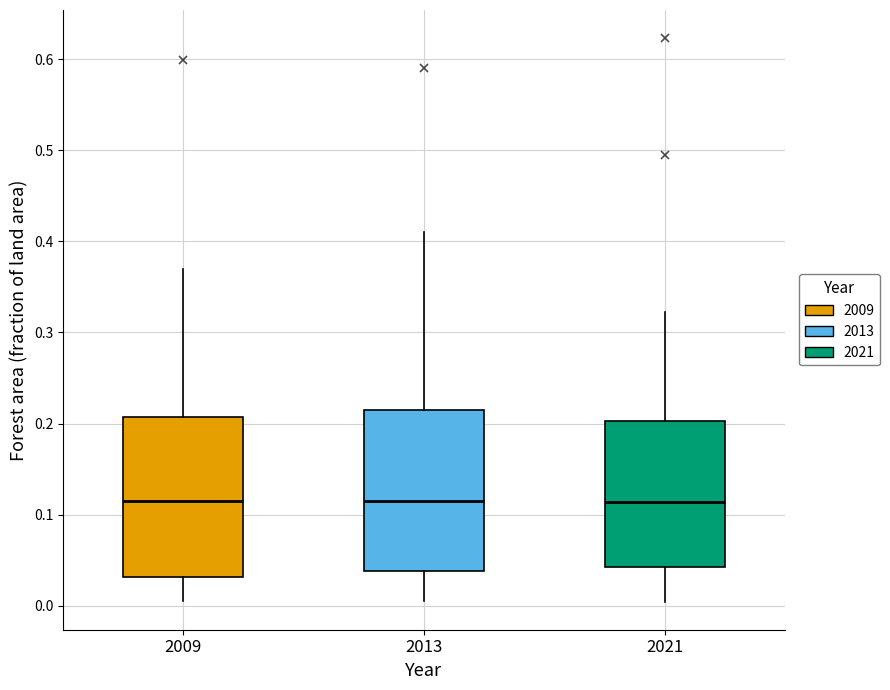

Reading left to right, read every box against the y-axis: the position of its median line, the range the box covers, and the ends of its whiskers. The values are not printed on the chart, so give them approximately, as read against the axis.

2009: median 0.12, box 0.03 to 0.21, whiskers 0.01 to 0.37
2013: median 0.12, box 0.04 to 0.21, whiskers 0.00 to 0.41
2021: median 0.11, box 0.04 to 0.20, whiskers 0.00 to 0.32